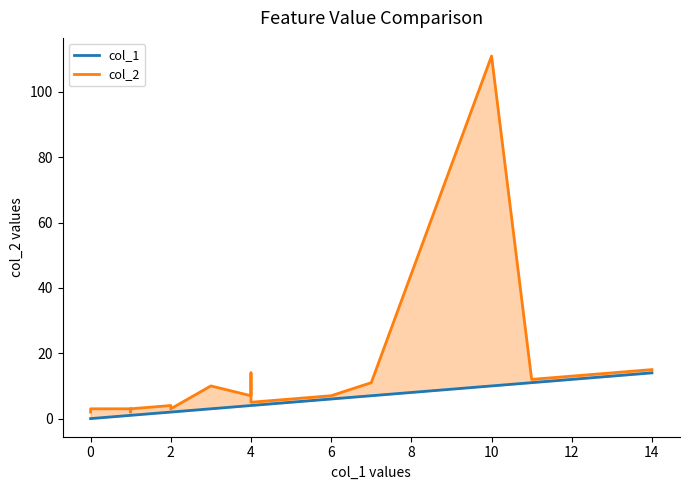

What is the average value of the col_1 series?

4